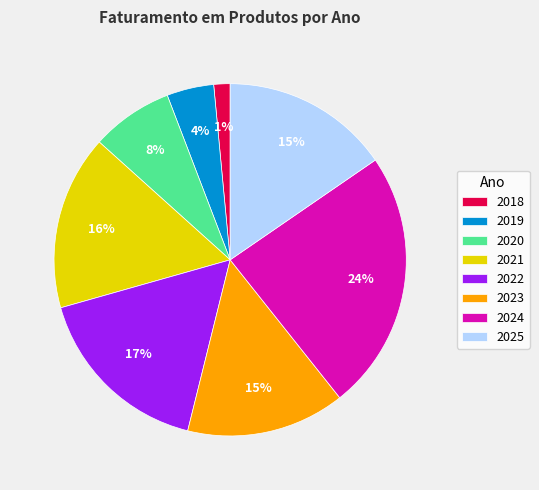

How many slices are in this pie chart?

8